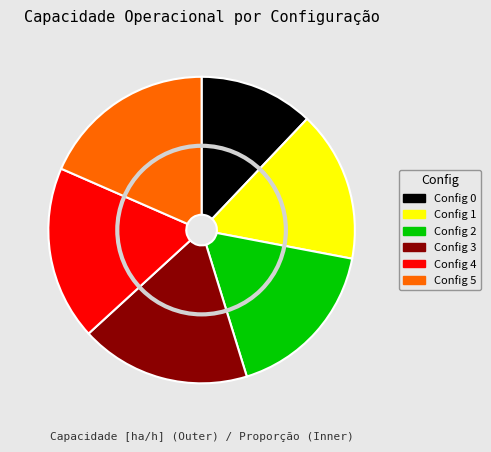

Between 0 and 1, which is larger?

1